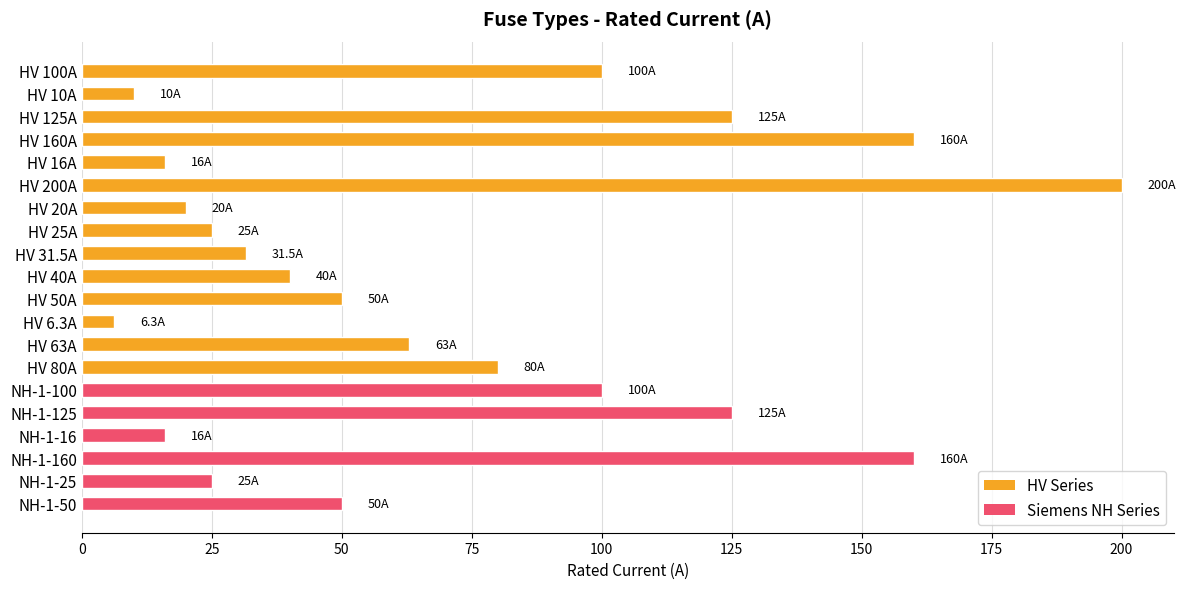

The value at HV 40A is 40.0. True or false?

True